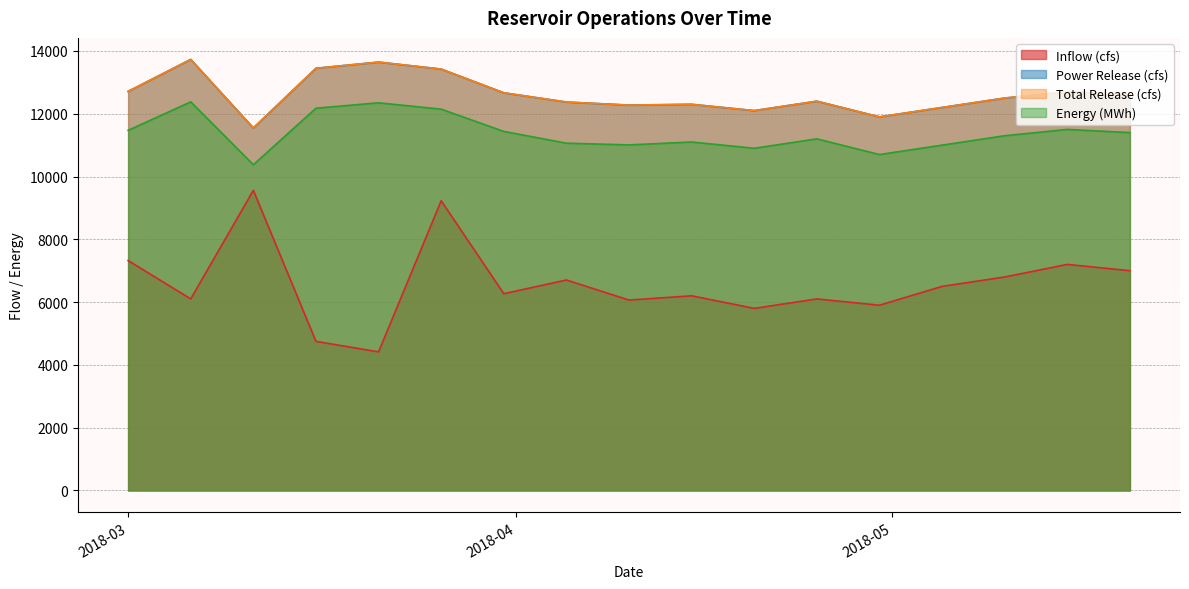

What position from the right is 2018-05-05?

4